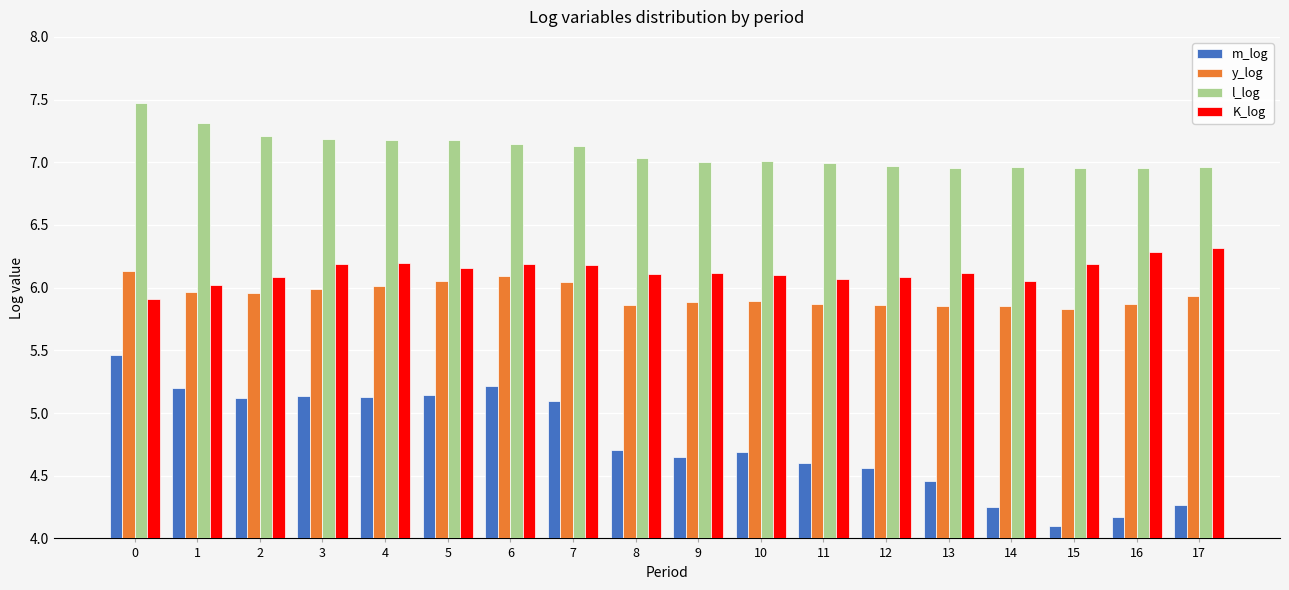

What is the sum of the m_log values at 14 and 1?

9.5